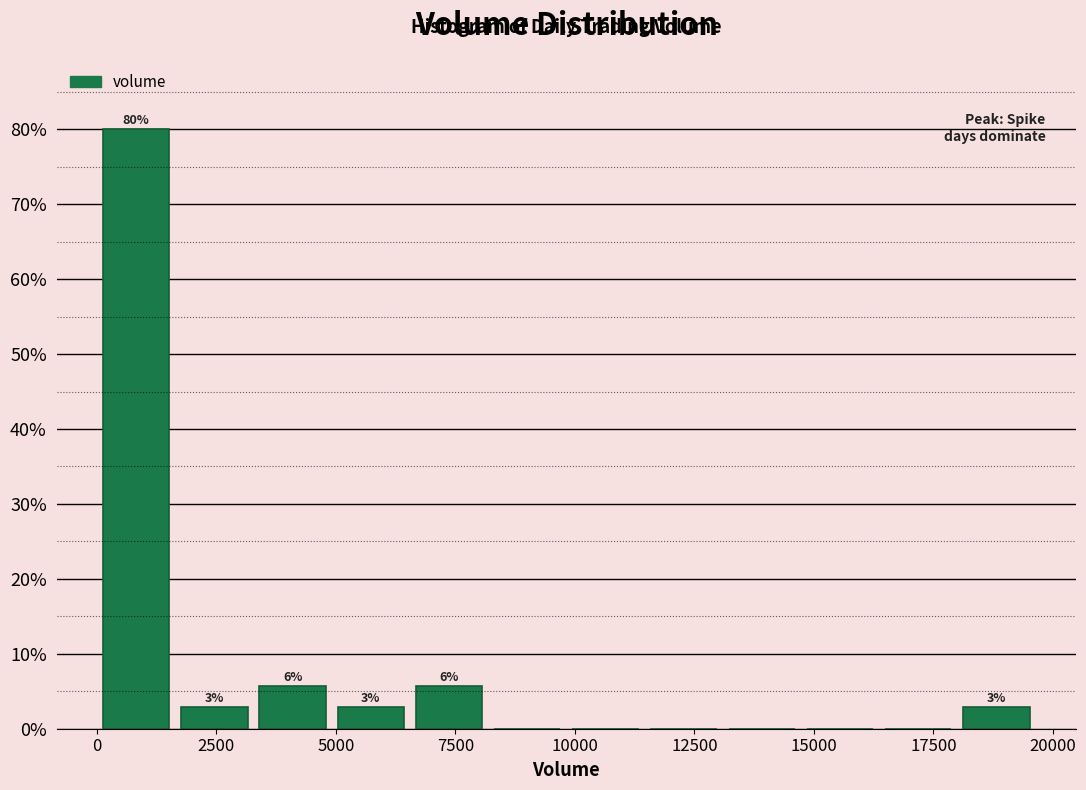

Read against the x-axis, roughly where is the centre of the tallest bar?

1000